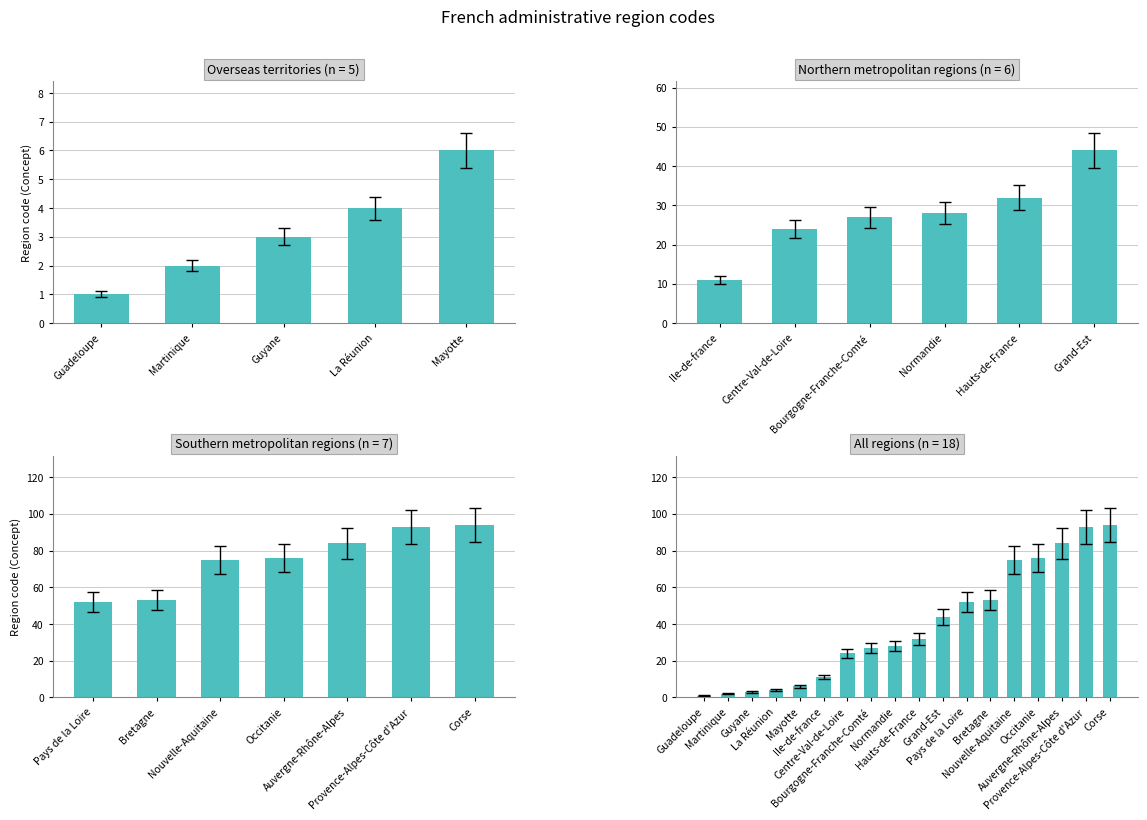

True or false: the data shows 3 at Martinique.

False